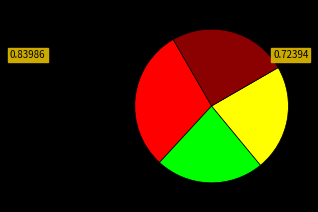

Is there a majority slice in this chart?

No